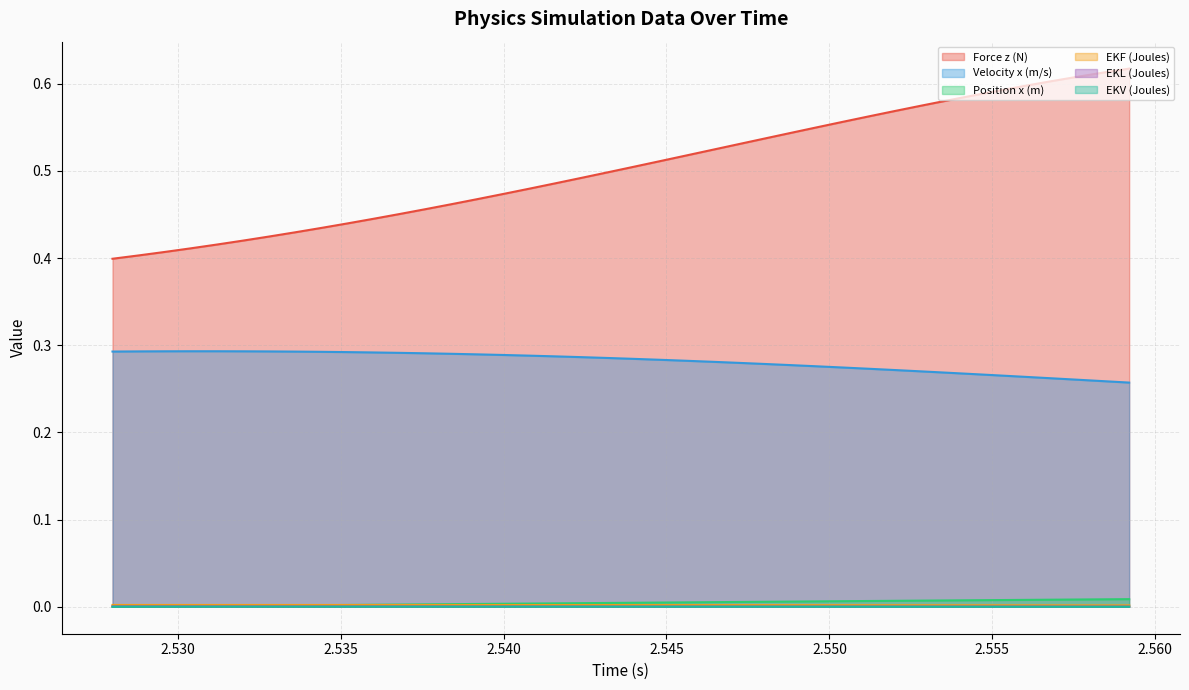

List the series in order of their peak value, lowest first.

EKV (Joules), EKL (Joules), EKF (Joules), Position x (m), Velocity x (m/s), Force z (N)